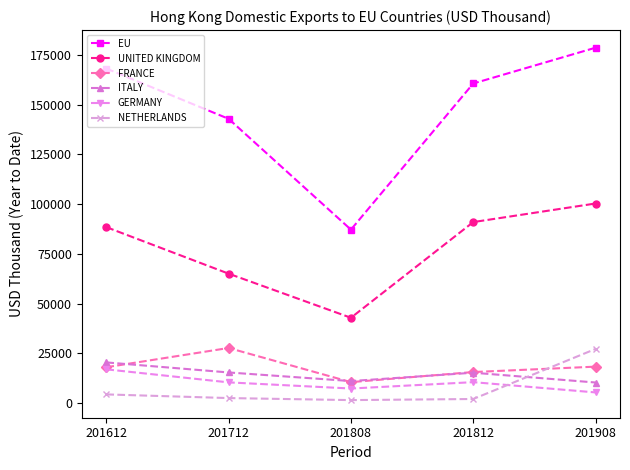

Which series changed the most between 201712 and 201808?

EU